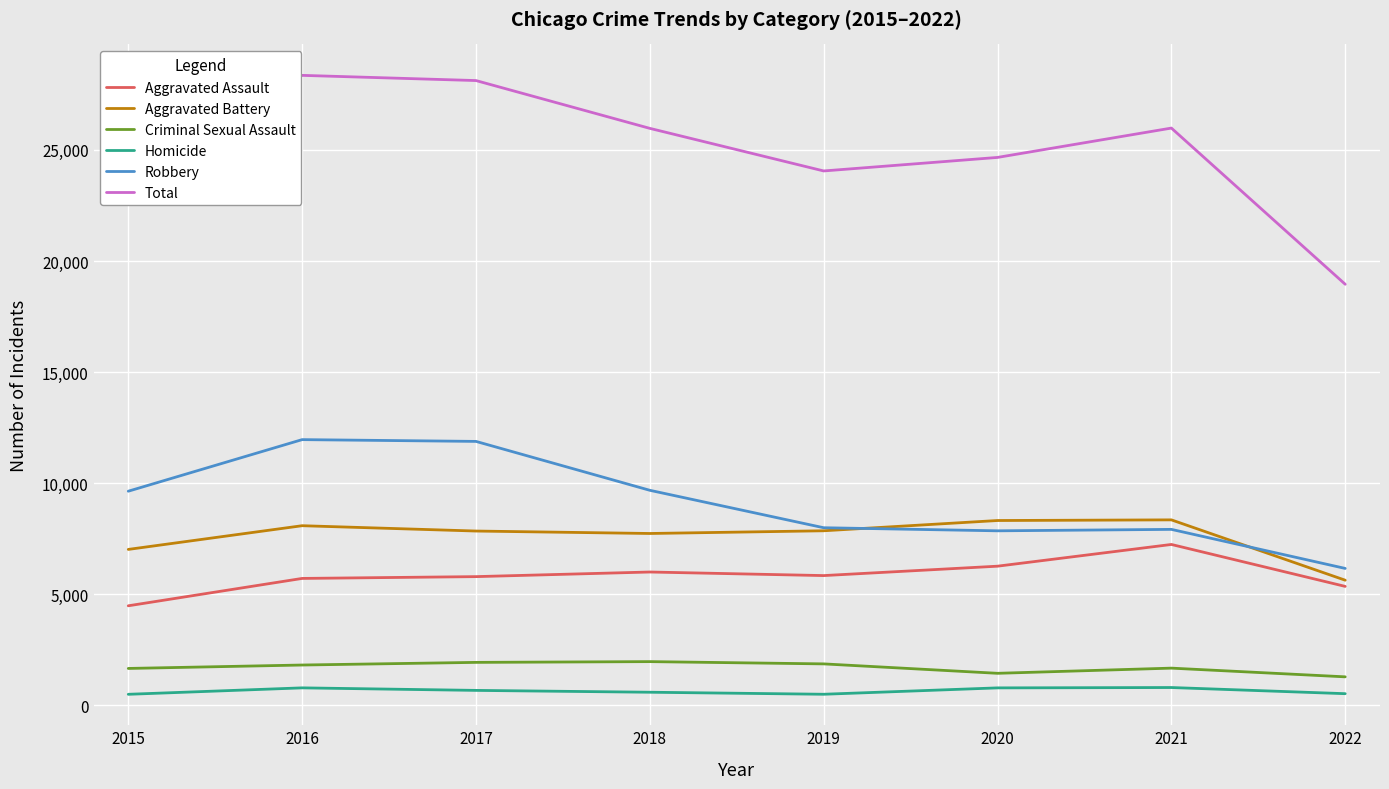

True or false: Aggravated Assault and Total cross at least once.

False